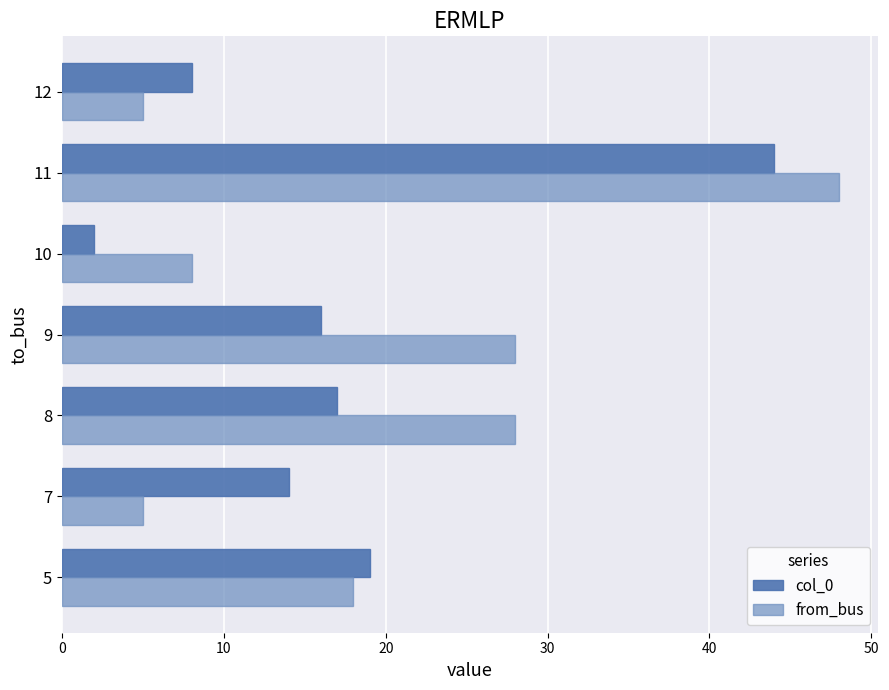

What is the average value of the col_0 series?

17